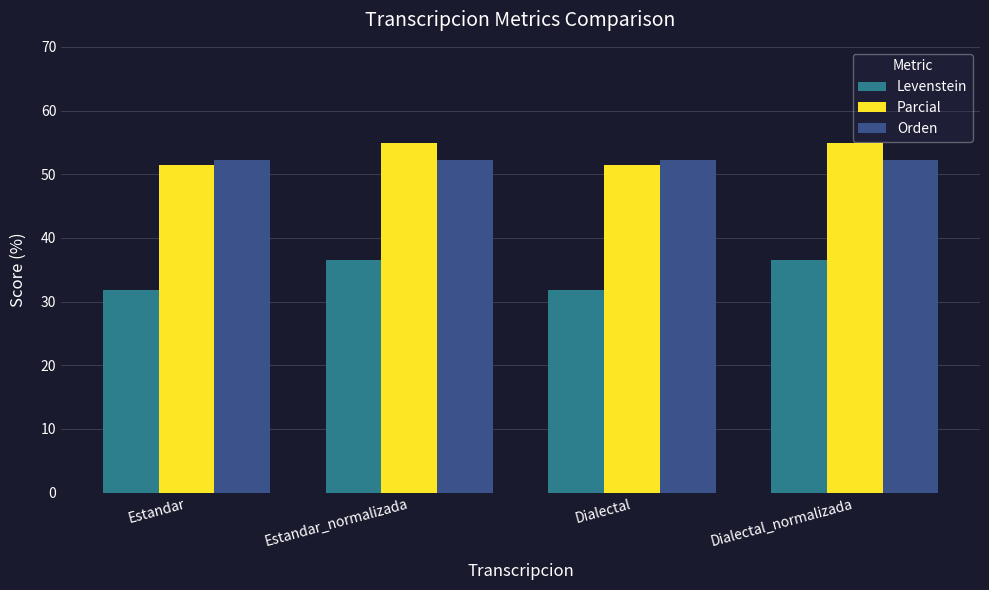

The value of Orden at Dialectal_normalizada is 52.2. True or false?

True